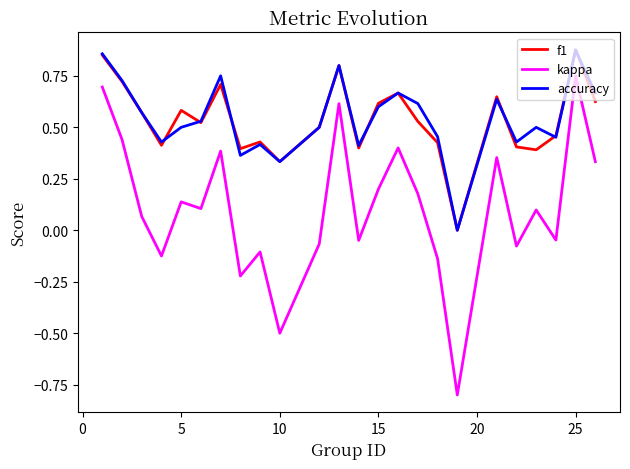

Which series has the widest spread of values?

kappa